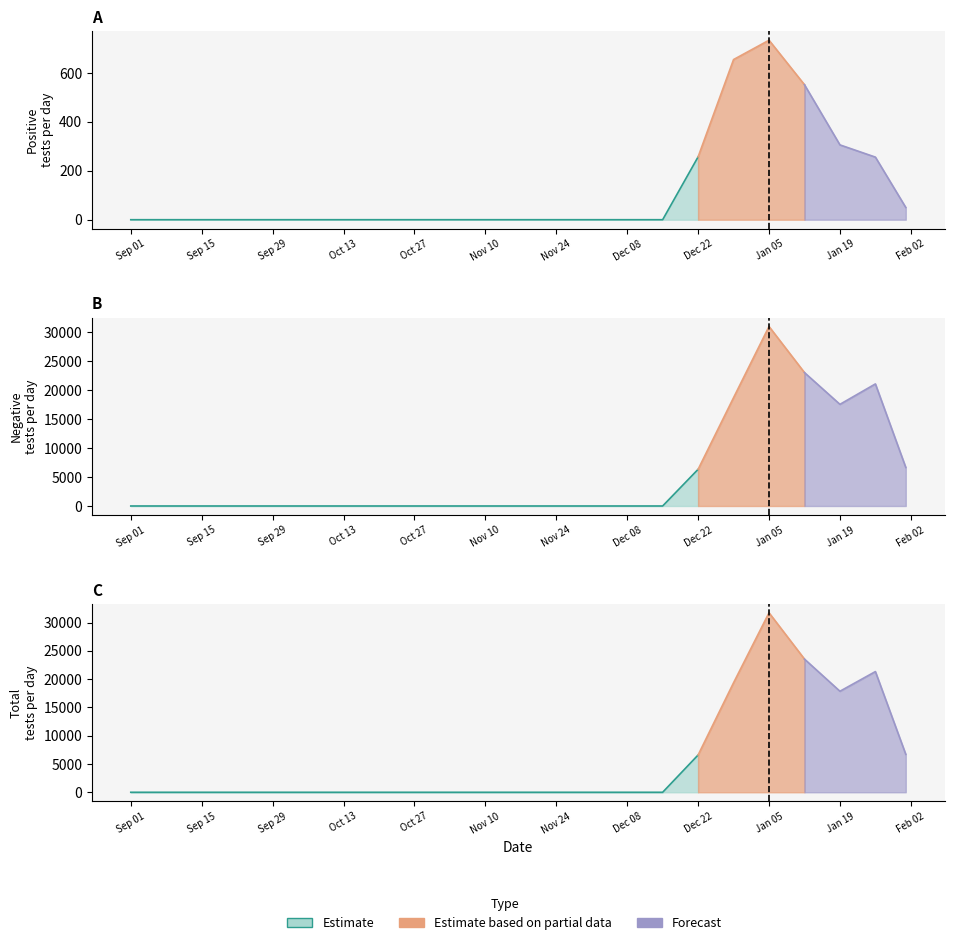

What is the difference between the maximum and minimum values in the n_tests series?

31719